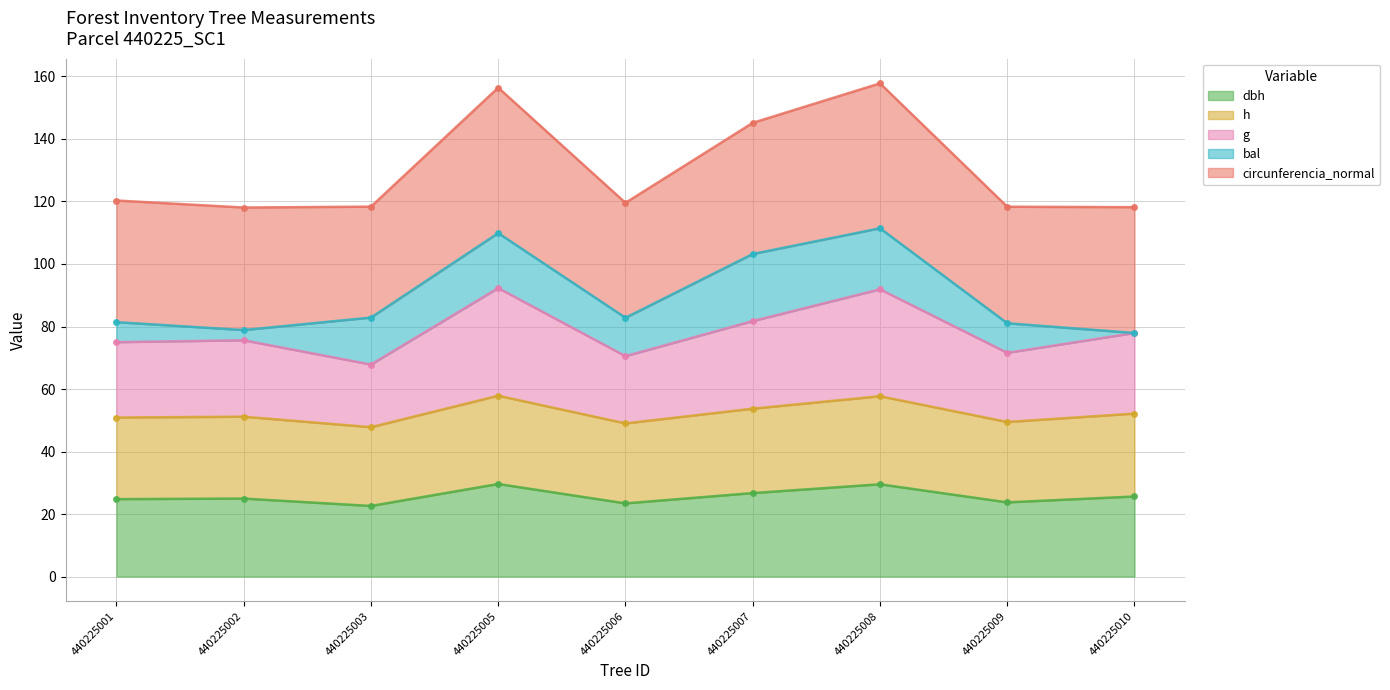

What value does the g series have at 440225008?

91.9